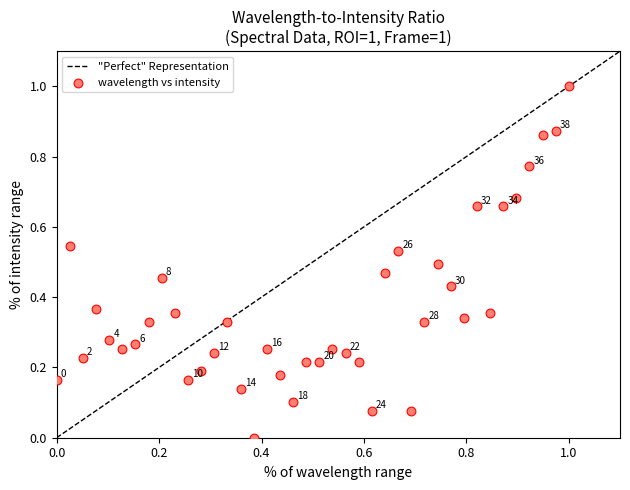

What is the range of Y values (max minus min)?

1.0